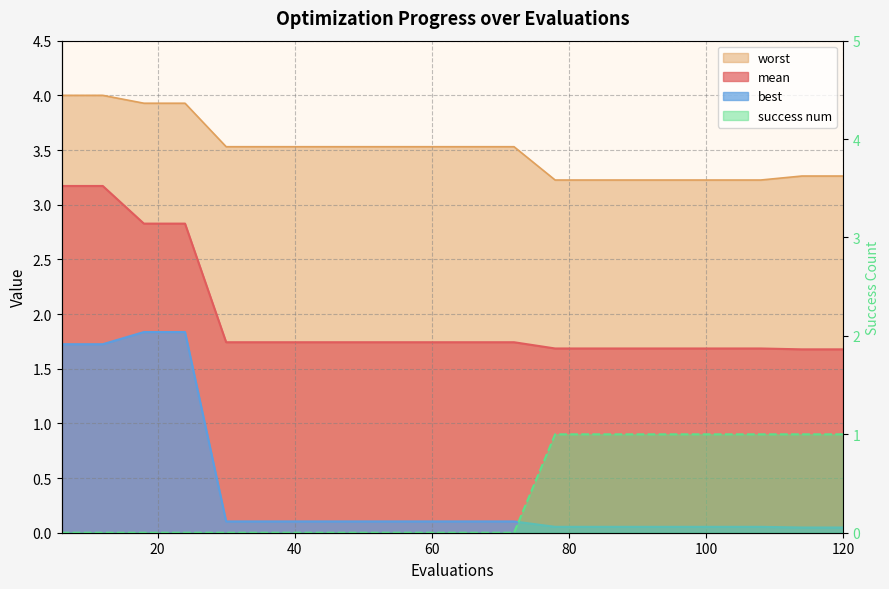

Does the chart display data point markers on the line(s)?

No